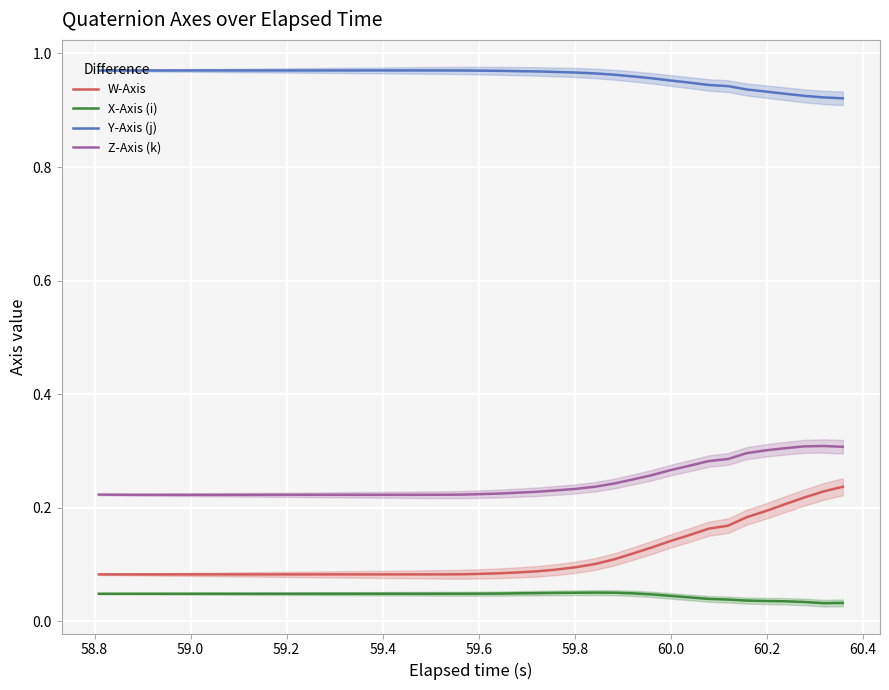

True or false: W-Axis and Z-Axis (k) intersect in this chart.

False